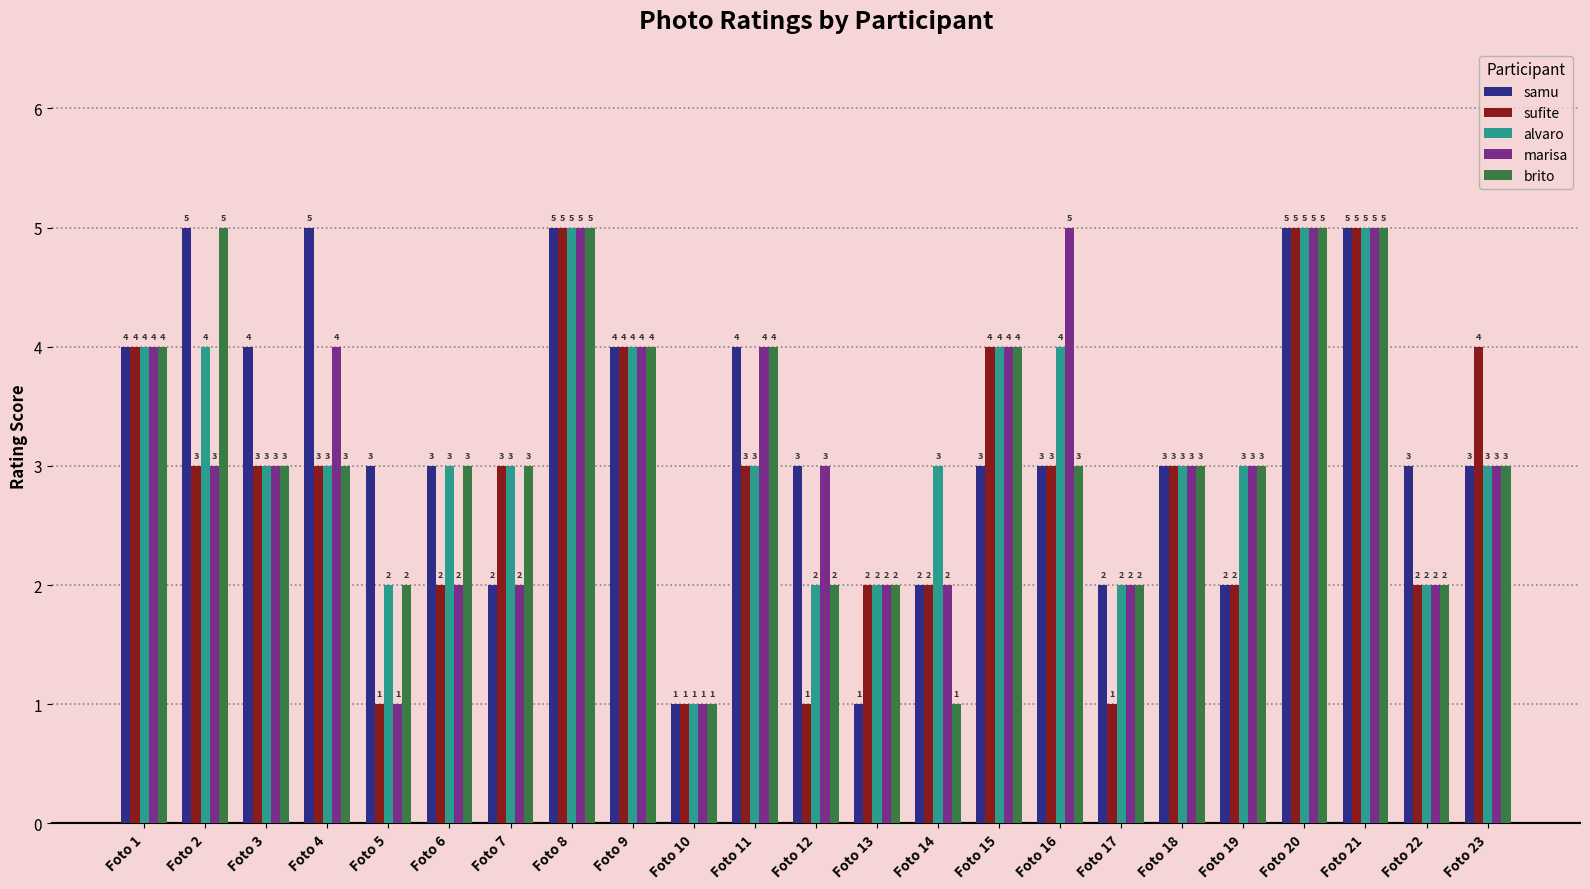

Count the number of categories in the chart.

23